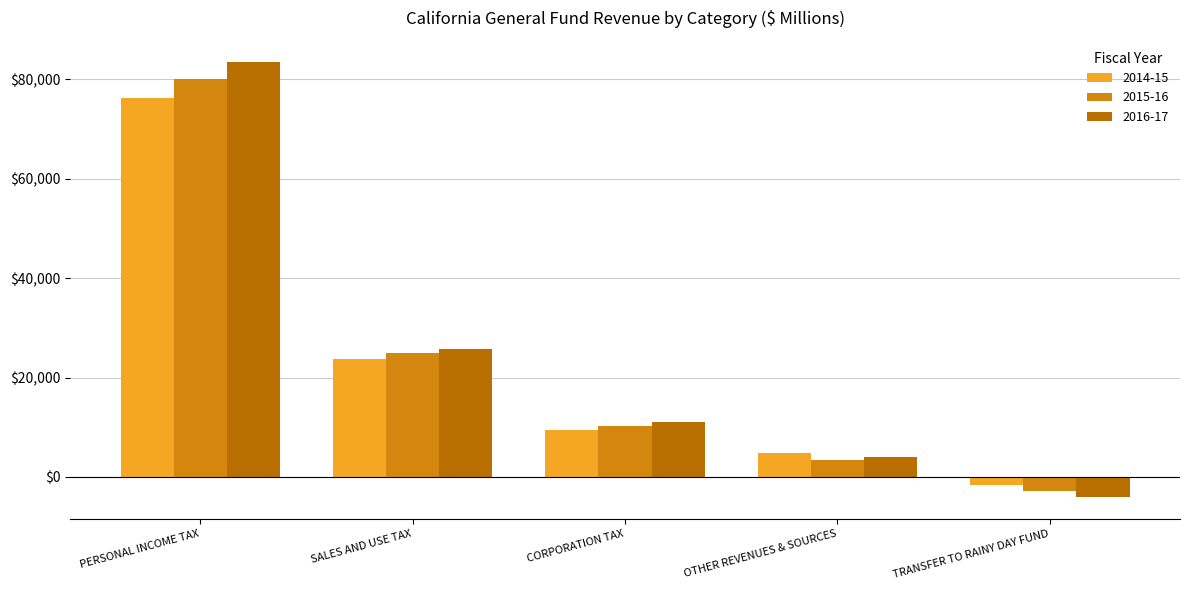

How many values in the 2016-17 series are below 10993?

2